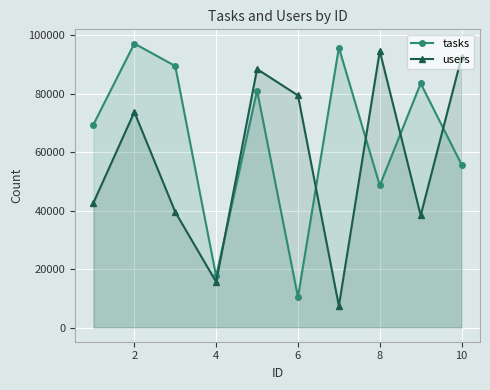

What is the difference between the maximum and minimum values in the users series?

87283